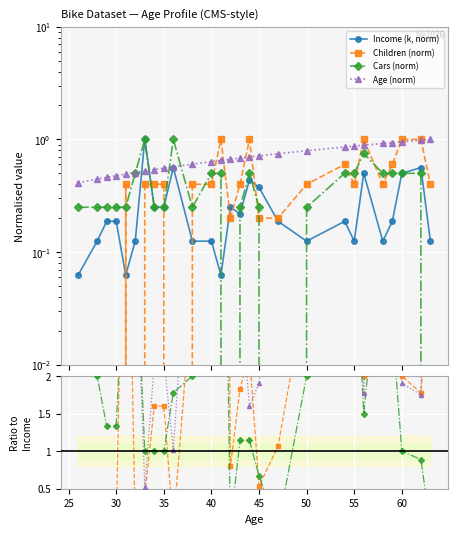

What is the value of the Income (k) point at the 25th from the left?

0.5